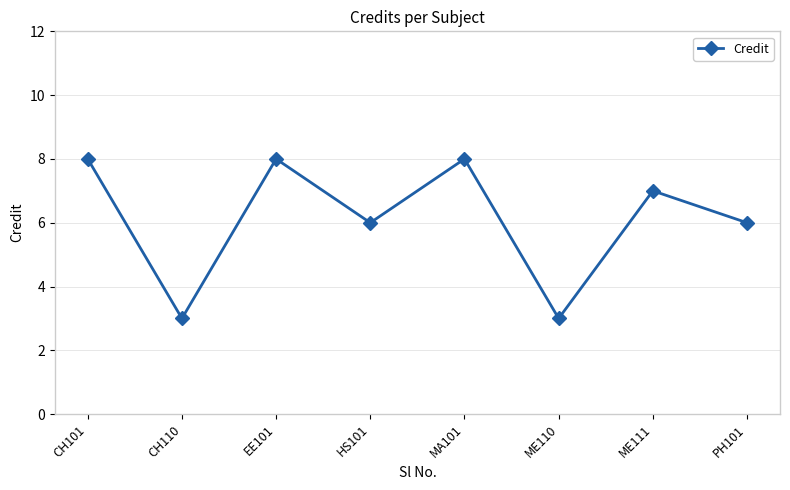

What is the maximum value shown in the chart?

8